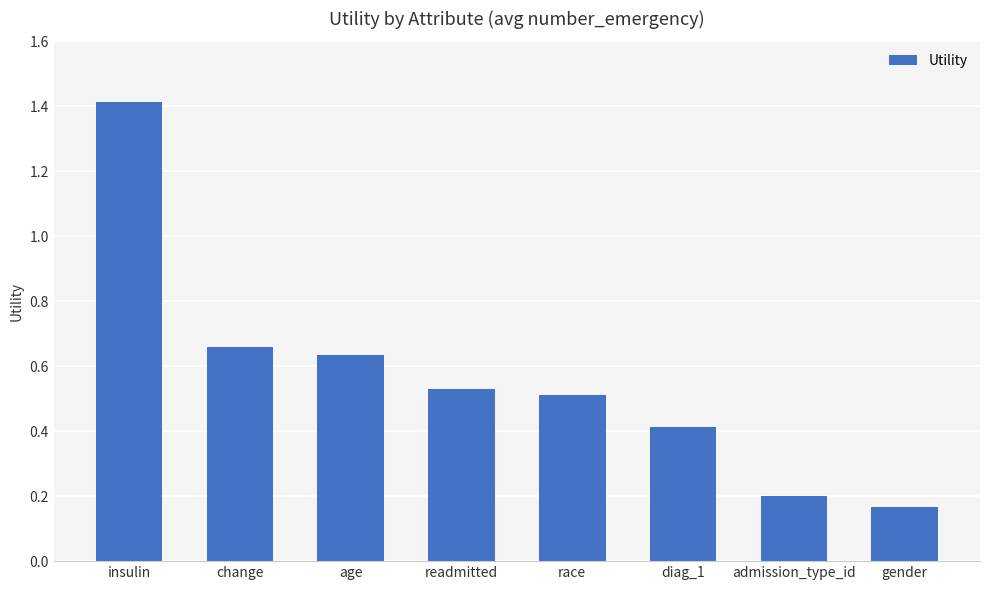

How many values are between 0 and 1?

7